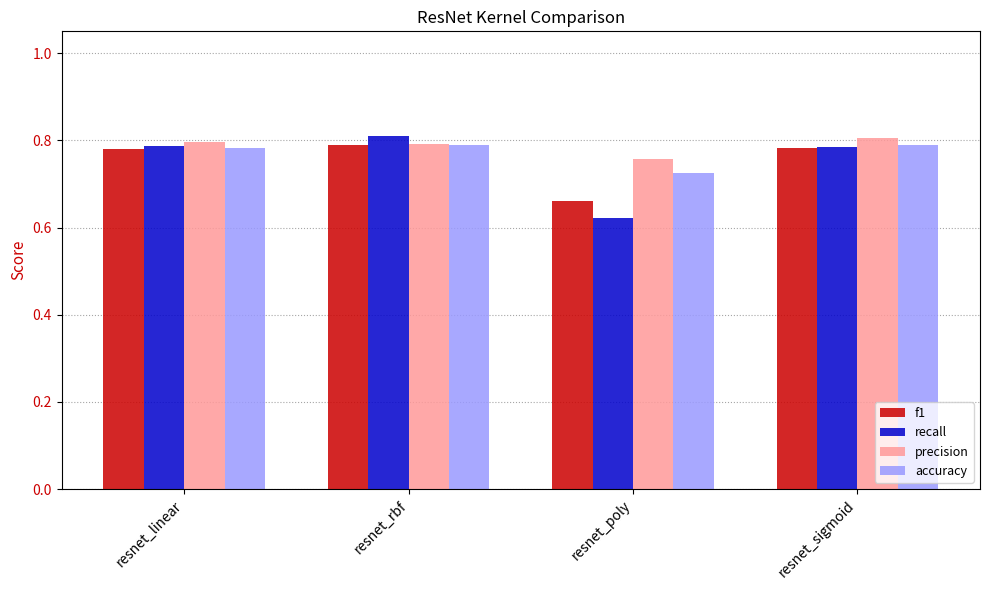

What are all the series names shown in the legend?

f1, recall, precision, accuracy